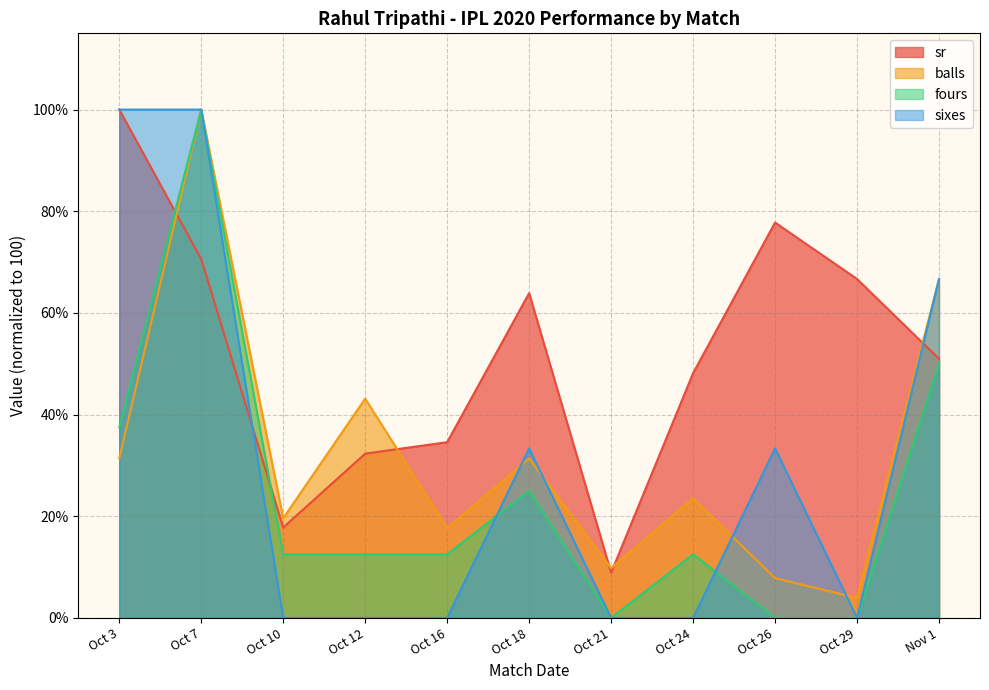

Where is the first local maximum for sixes?

Oct 18